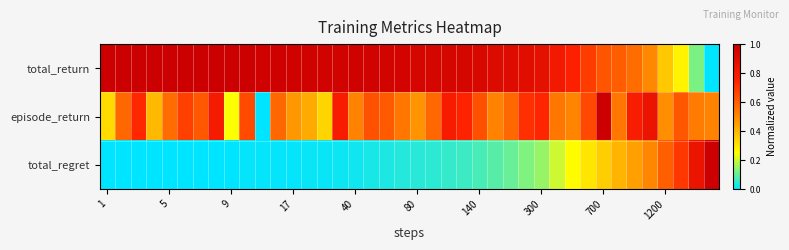

Reading left to right, list all the values displayed in this chart.

total_return: 1.0	1.0	1.0	1.0	1.0	1.0	1.0	1.0	1.0	1.0	1.0	1.0	1.0	1.0	1.0	1.0	1.0	1.0	1.0	1.0	1.0	1.0	1.0	1.0	0.9	0.9	0.9	0.9	0.9	0.8	0.8	0.7	0.6	0.6	0.6	0.5	0.4	0.3	0.1	0.0
episode_return: 0.3	0.6	0.7	0.4	0.6	0.7	0.6	0.8	0.2	0.7	0.0	0.6	0.5	0.4	0.3	0.8	0.5	0.6	0.6	0.5	0.5	0.6	0.8	0.7	0.6	0.5	0.6	0.7	0.7	0.5	0.5	0.7	1.0	0.5	0.8	0.8	0.5	0.6	0.5	0.5
total_regret: 0.0	0.0	0.0	0.0	0.0	0.0	0.0	0.0	0.0	0.0	0.0	0.0	0.0	0.0	0.0	0.0	0.0	0.0	0.0	0.0	0.0	0.0	0.1	0.1	0.1	0.1	0.1	0.1	0.2	0.2	0.3	0.3	0.4	0.4	0.5	0.5	0.6	0.7	0.8	1.0